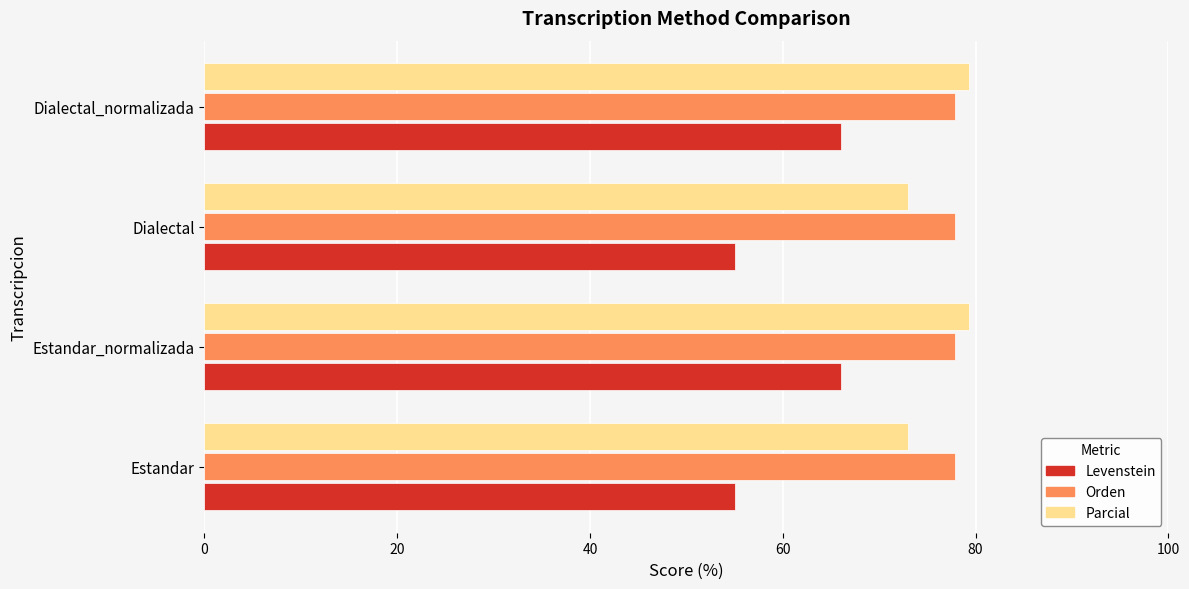

What is the highest value of the Parcial series?

79.3